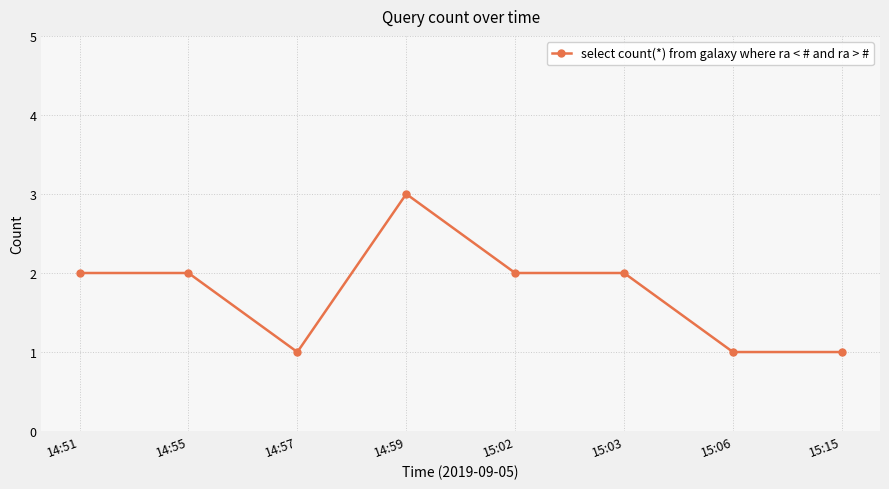

What is the sum of all values?

14